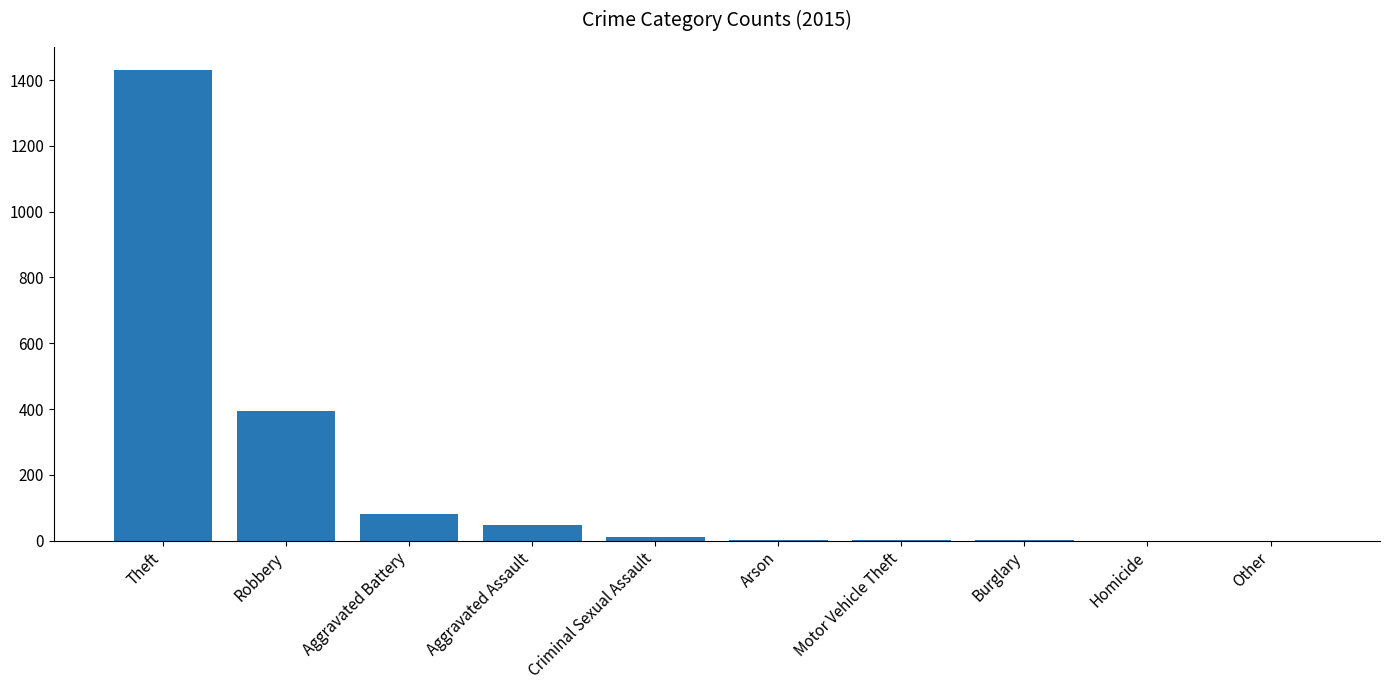

What is the difference between the values at Theft and Motor Vehicle Theft?

1428